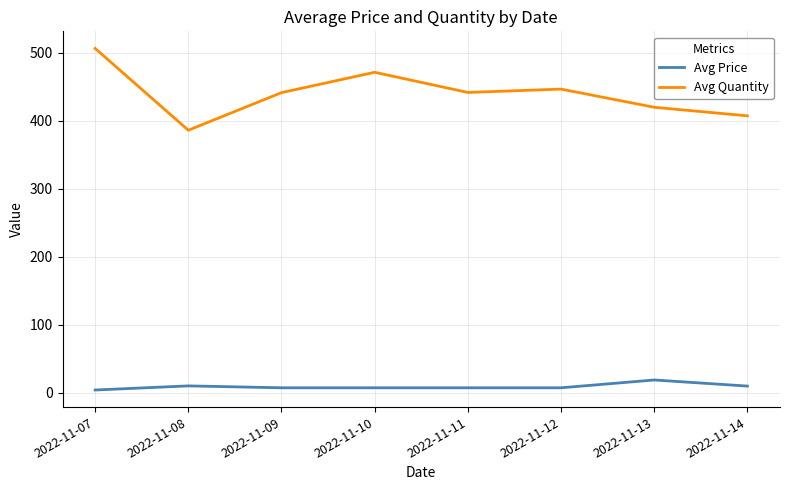

What is the spread (max minus min) of values at 2022-11-07?

502.6